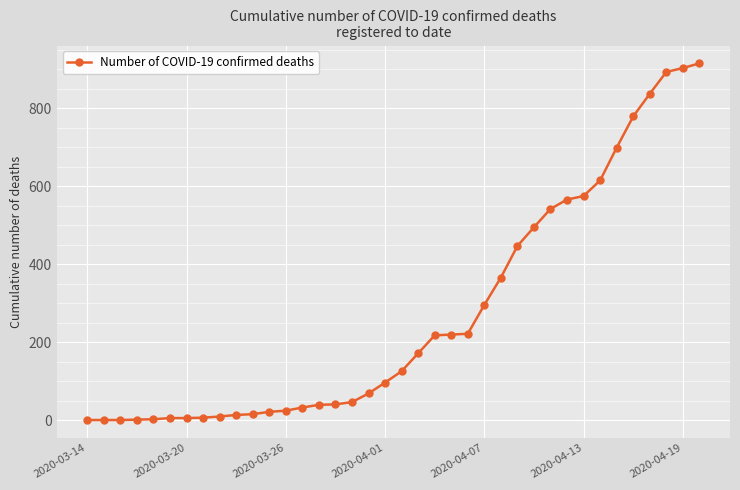

How many lines are shown in the chart?

1